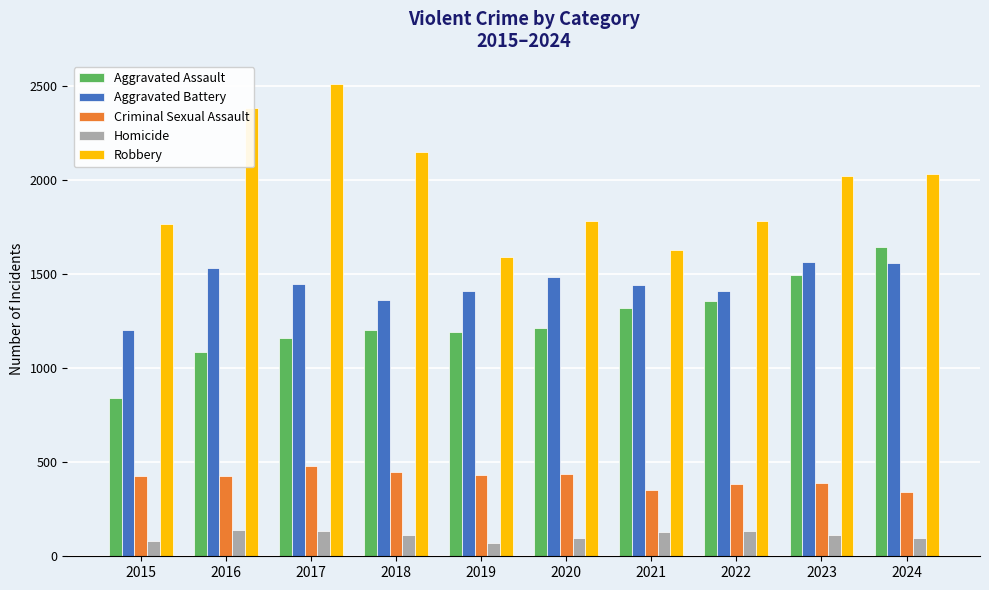

Which series changed the most between 2021 and 2024?

Robbery